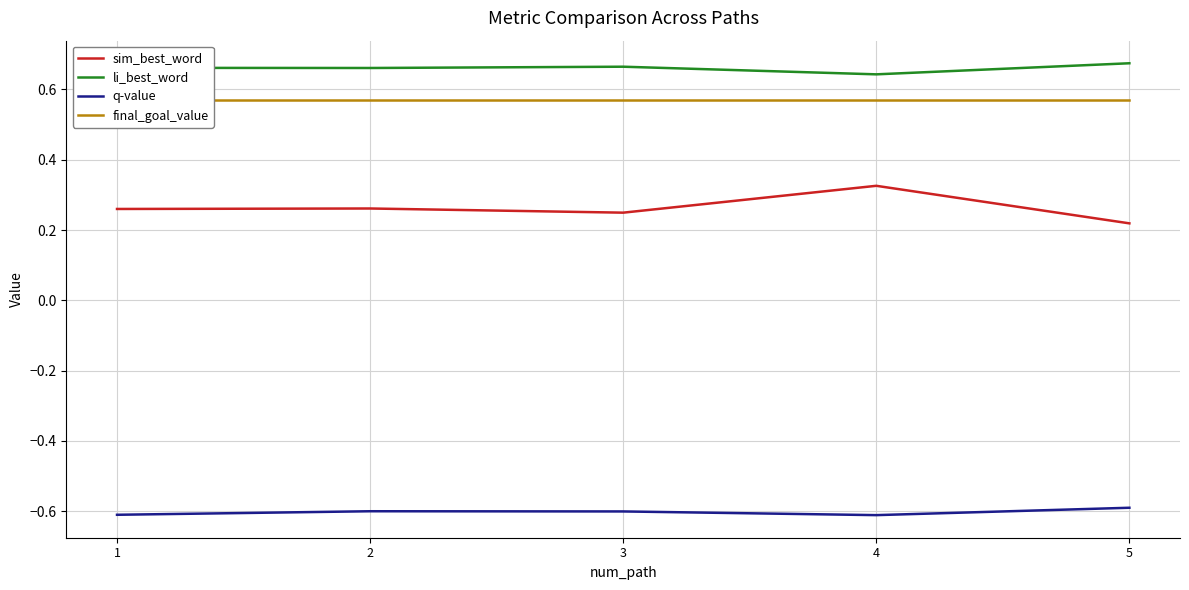

What are all the series names shown in the legend?

sim_best_word, li_best_word, q-value, final_goal_value